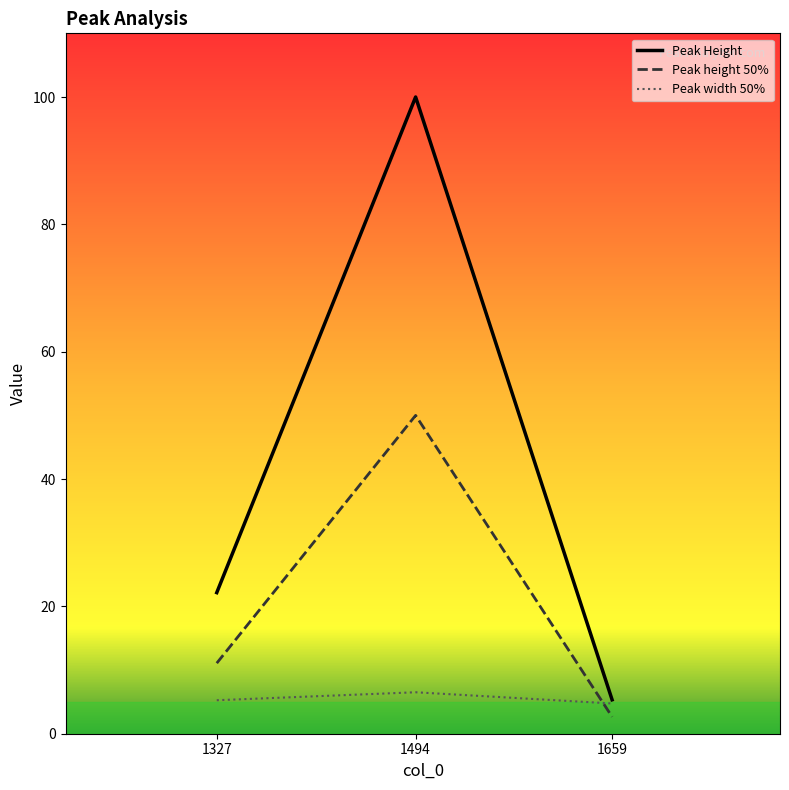

List the series in order of their peak value, lowest first.

Peak width 50%, Peak height 50%, Peak Height